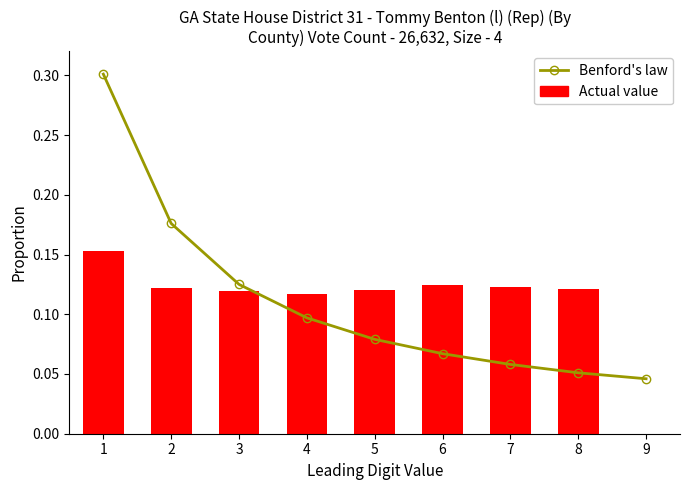

Does the chart contain stacked bars?

No